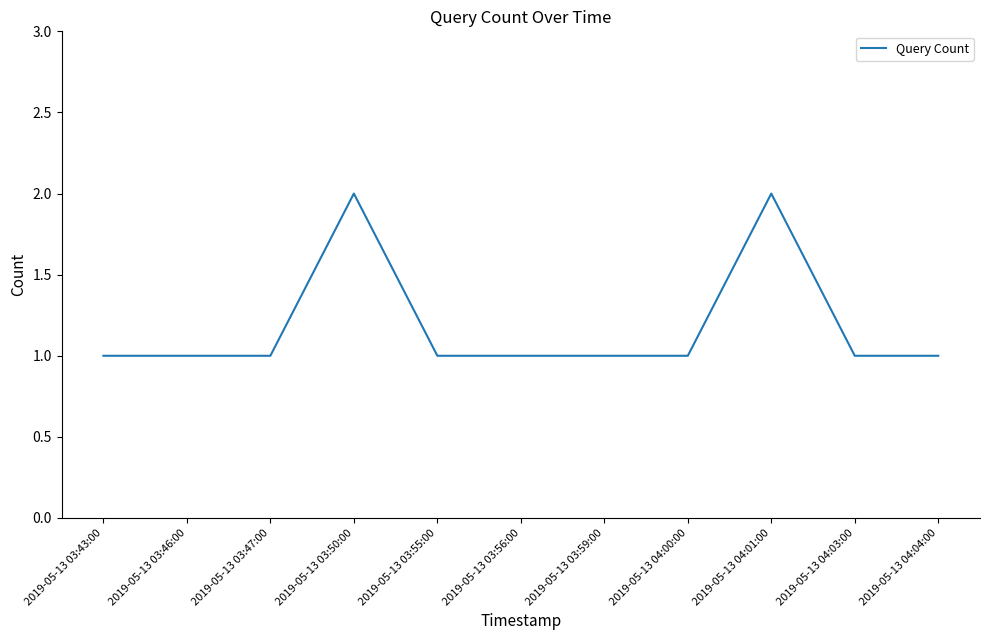

The chart shows a value of 1 at 2019-05-13 03:59:00. True or false?

True